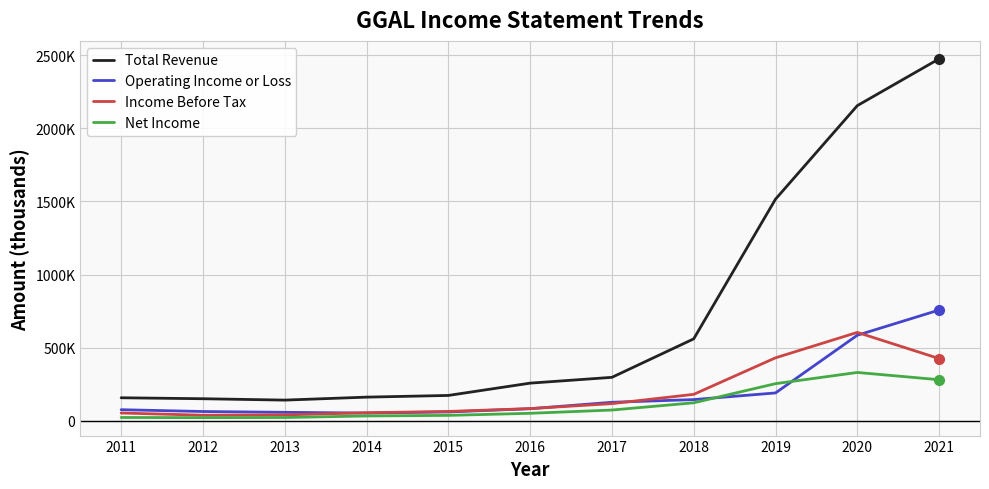

How many times do Operating Income or Loss and Income Before Tax cross each other?

4